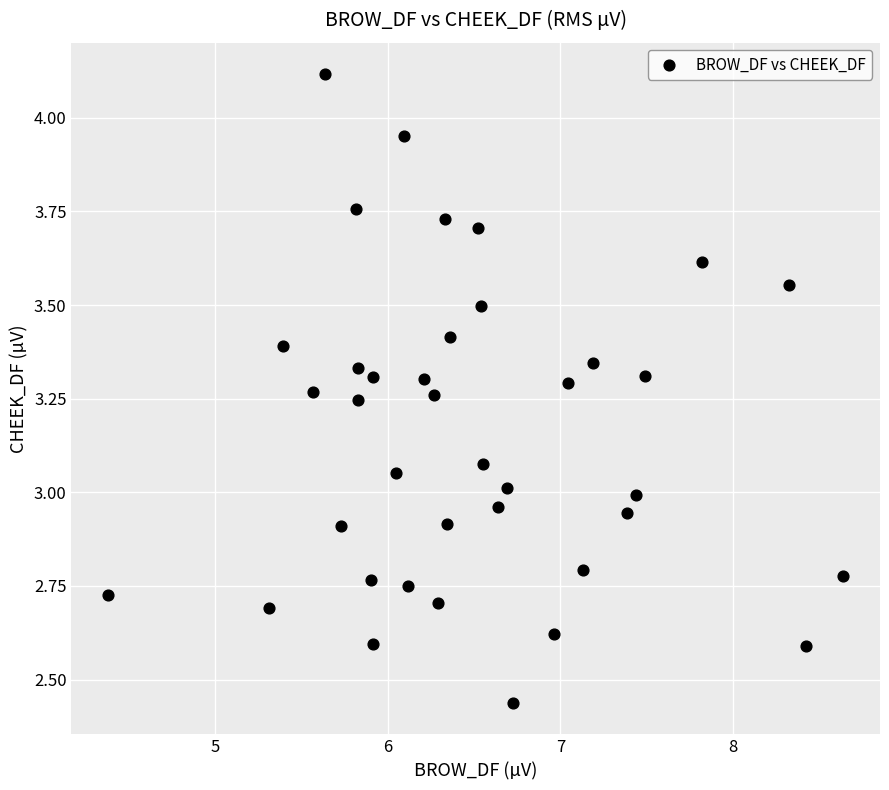

What is the range of X values (max minus min)?

4.3